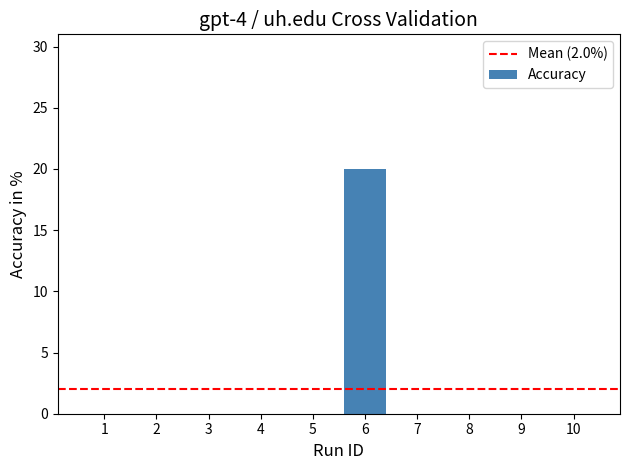

Reading right to left, what are all the values shown in this chart?

0	0	0	0	20	0	0	0	0	0